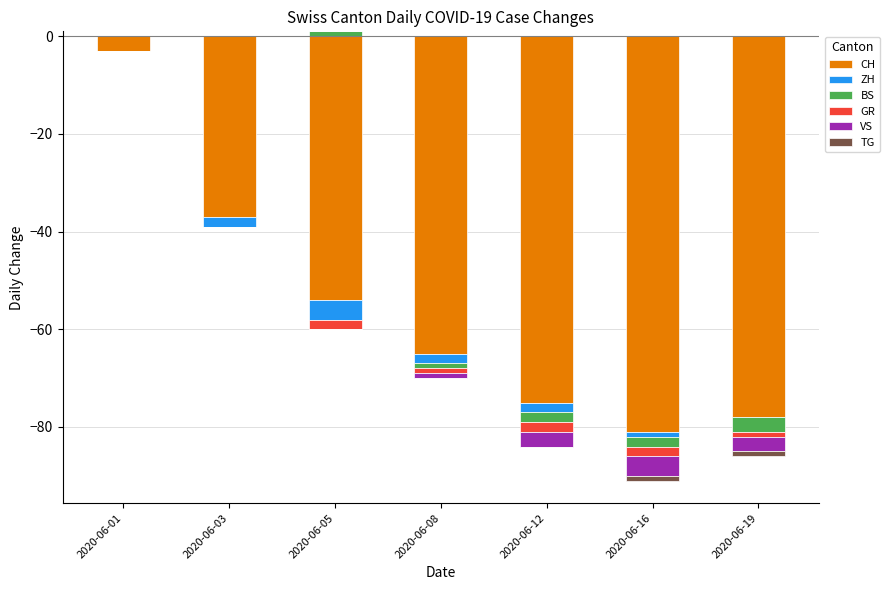

List the series in order of their peak value, lowest first.

CH, ZH, GR, VS, TG, BS